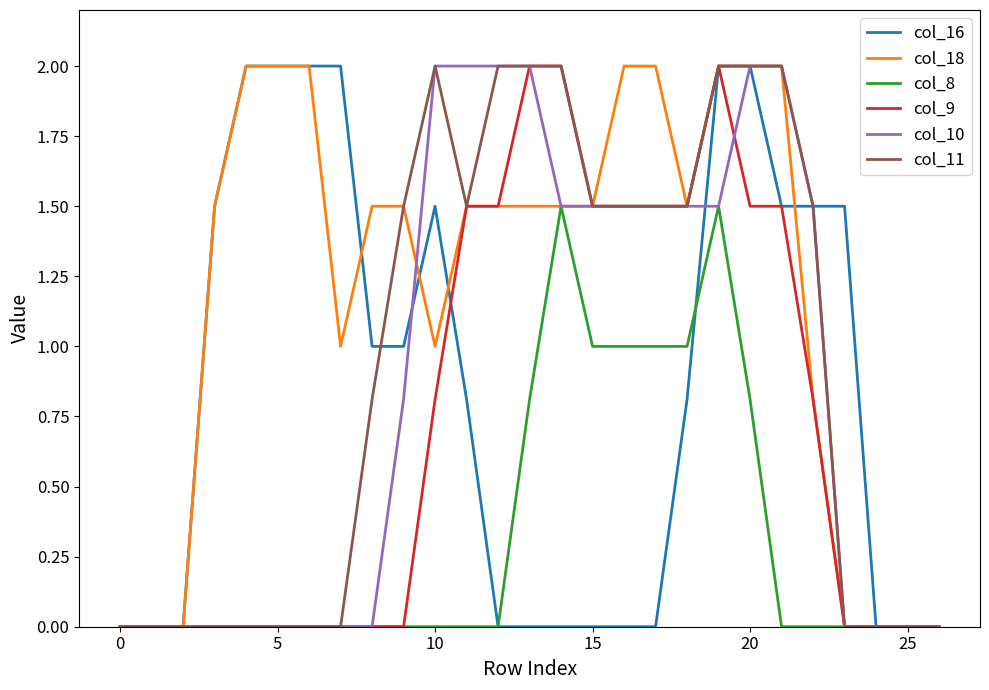

What is the maximum value shown in the chart?

2.0